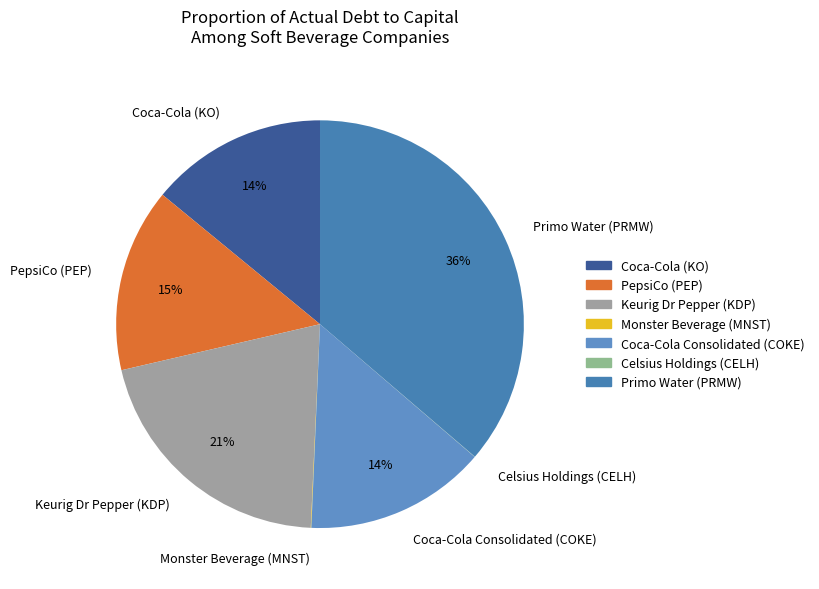

True or false: Coca-Cola (KO) accounts for 21% of the total.

False